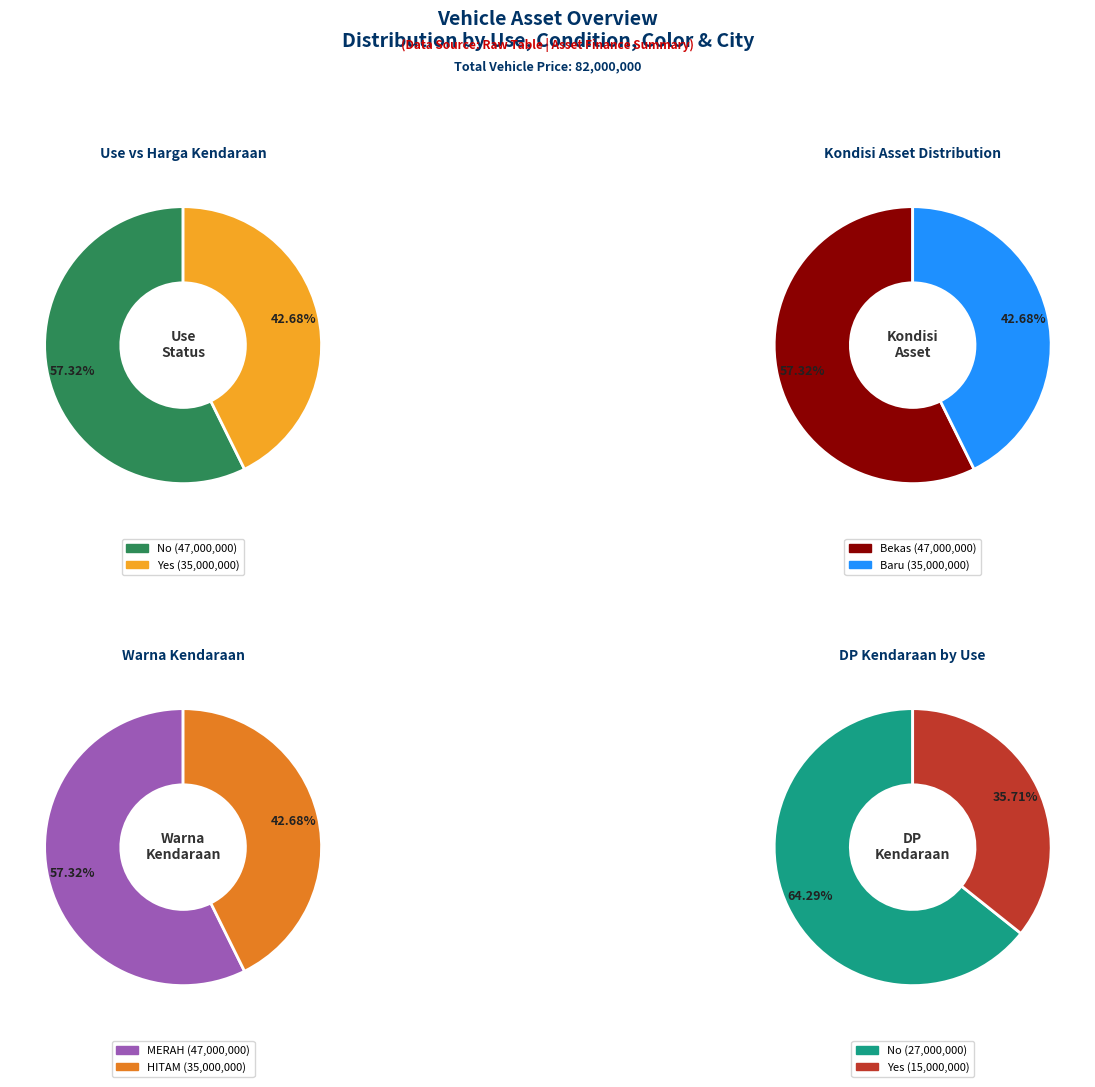

What percentage is NOT represented by No?

42.7%